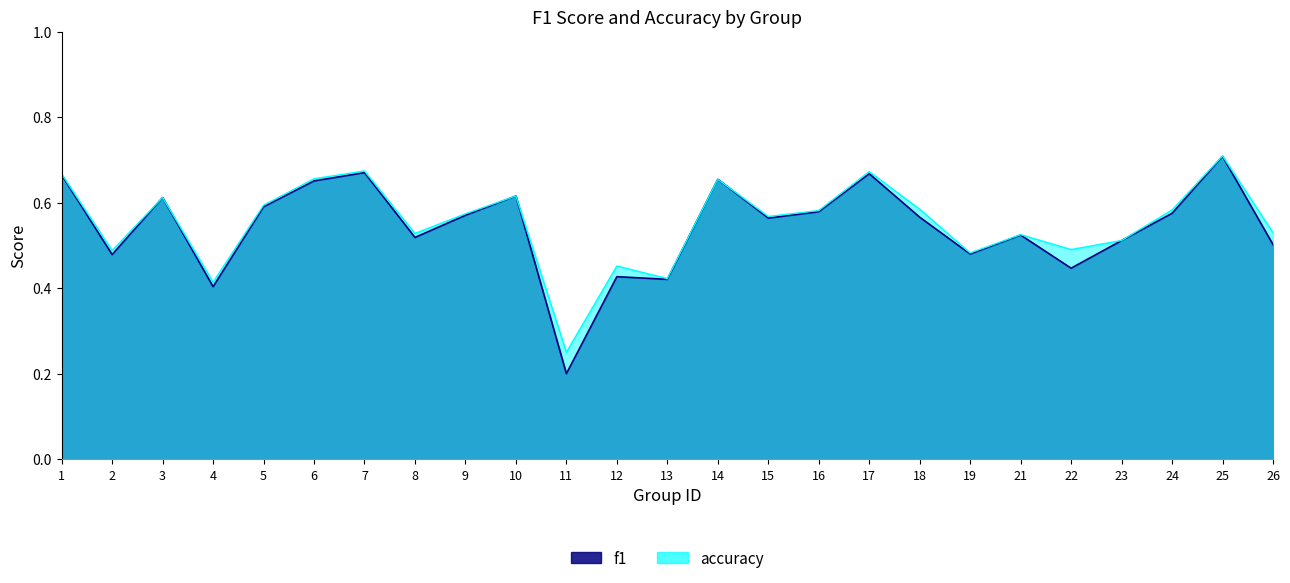

What is the sum of the accuracy values at 5 and 7?

1.3